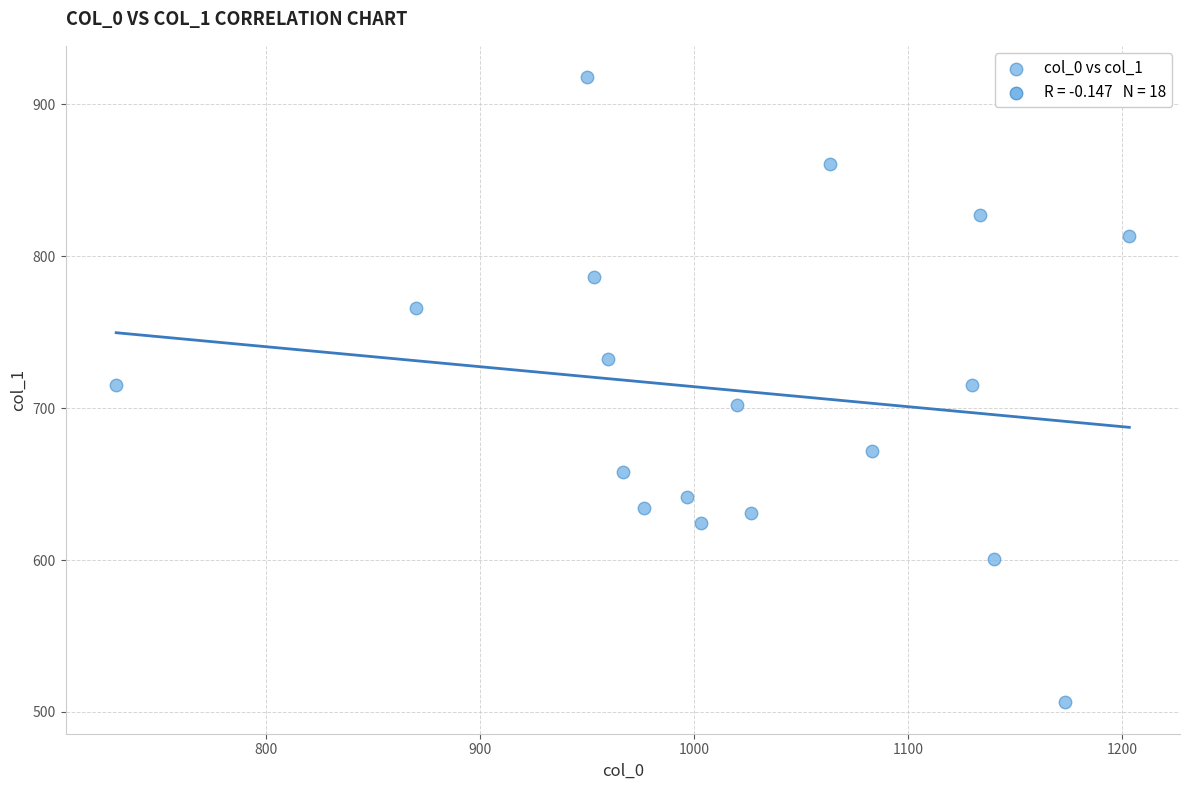

What is the range of X values (max minus min)?

473.3